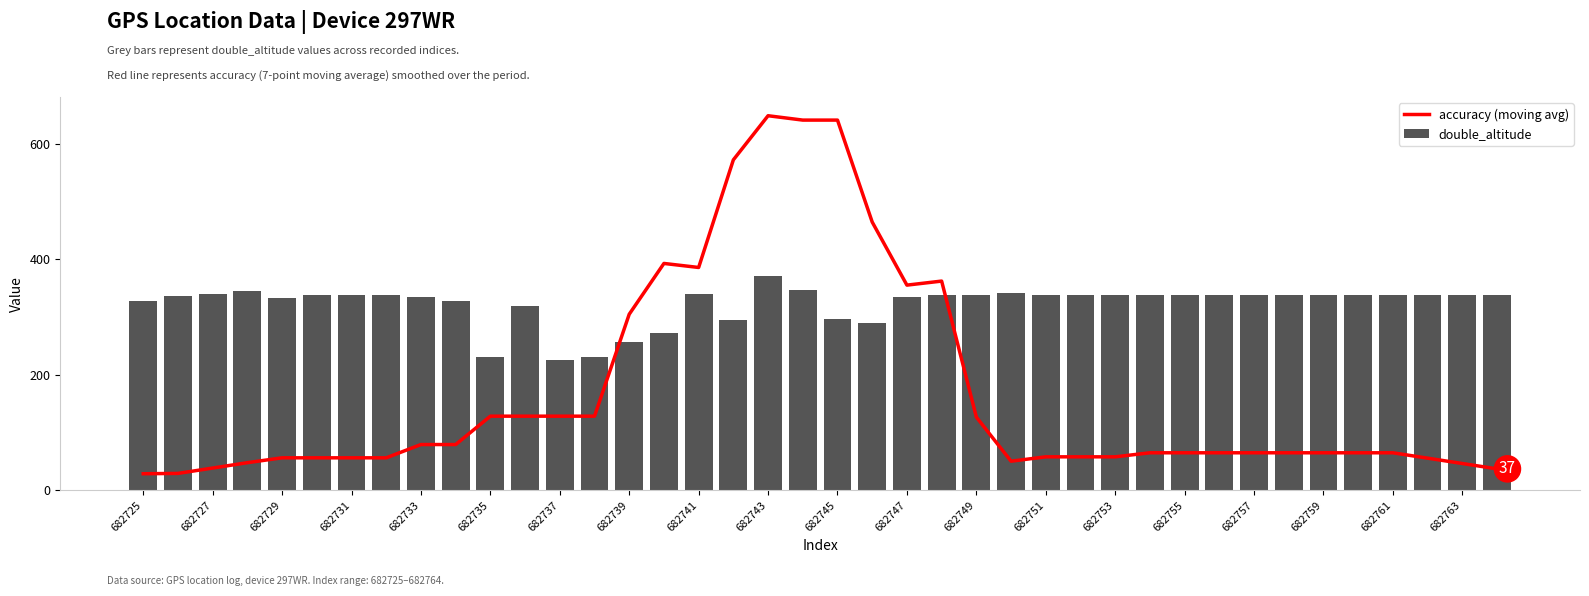

Where is accuracy (moving avg) nearest to the value 338?

682747